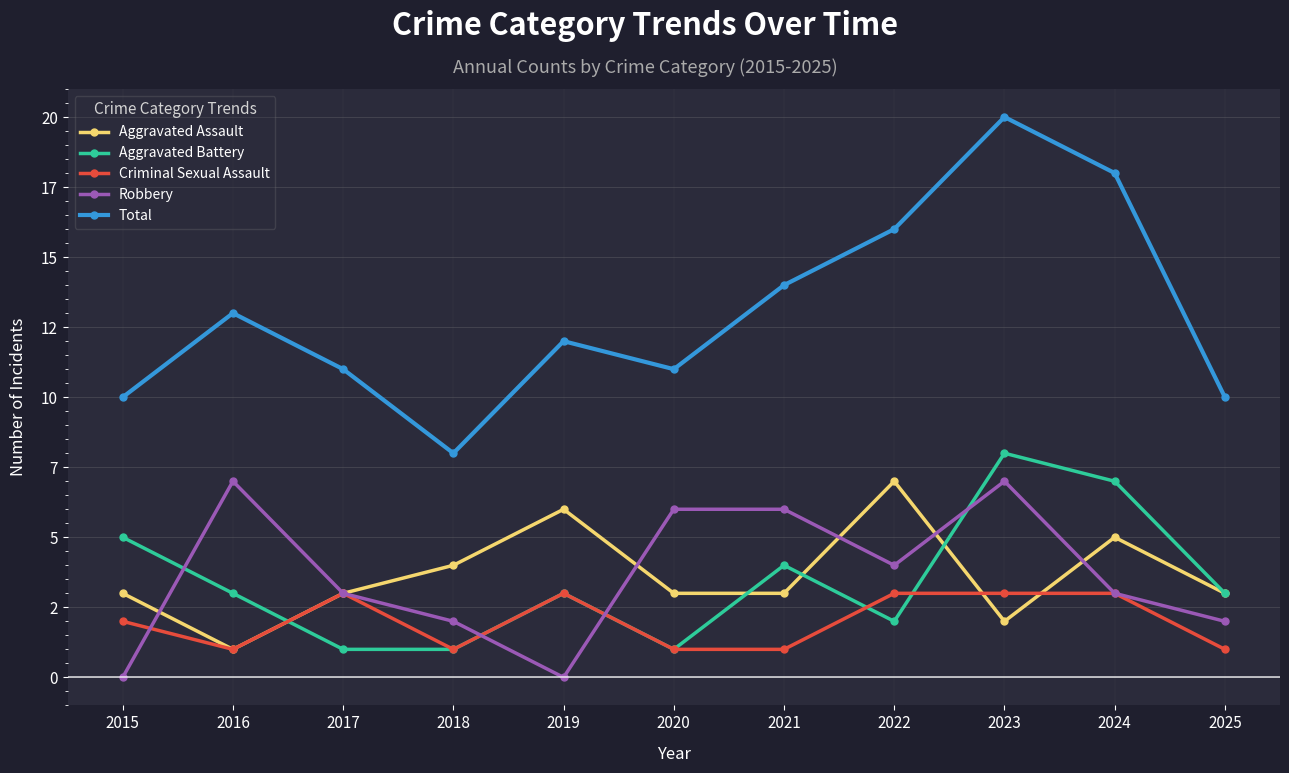

Which category has the lowest value across all series?

2015